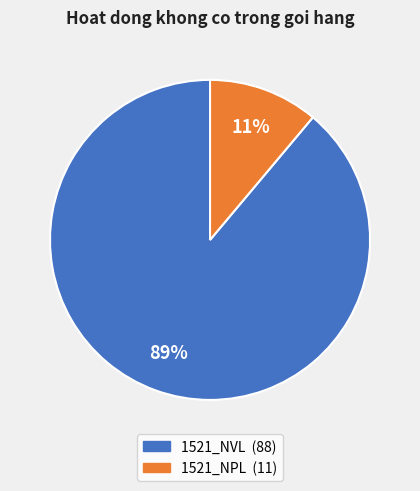

Approximately how many times larger is the value at 1521_NPL compared to 1521_NVL?

0.1